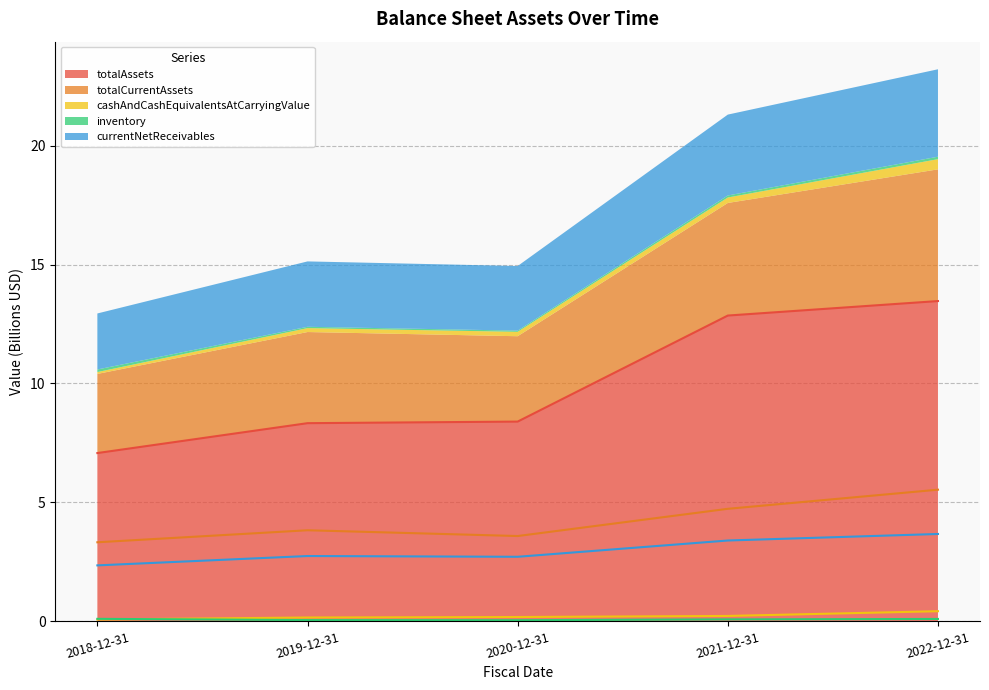

What is the greatest value displayed?

13.5